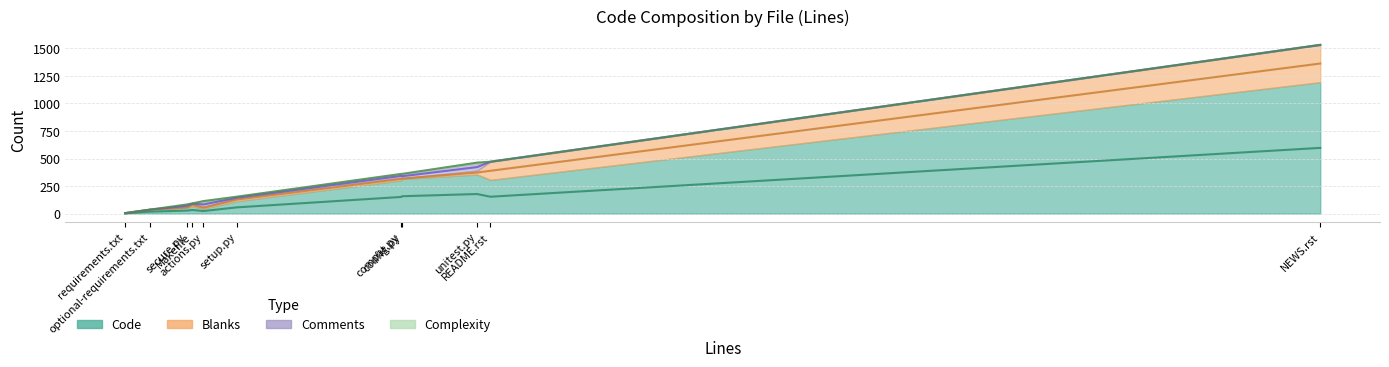

Which series changed the most between setup.py and config.py?

Code